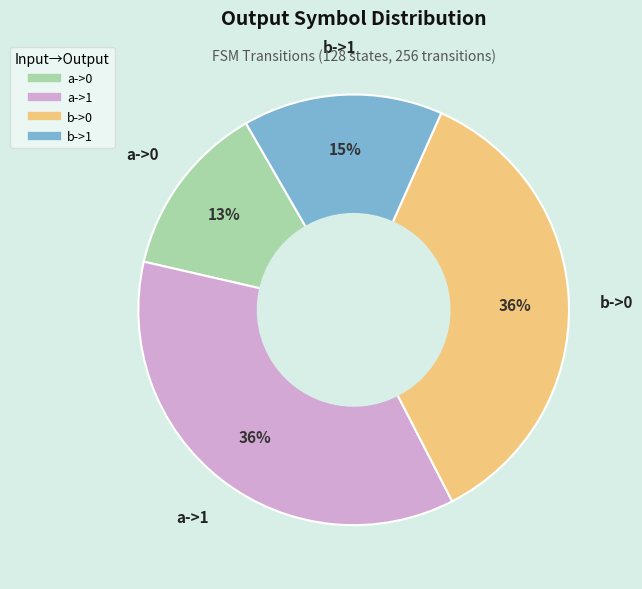

What percentage is the a->1 slice, to the nearest percent?

36%